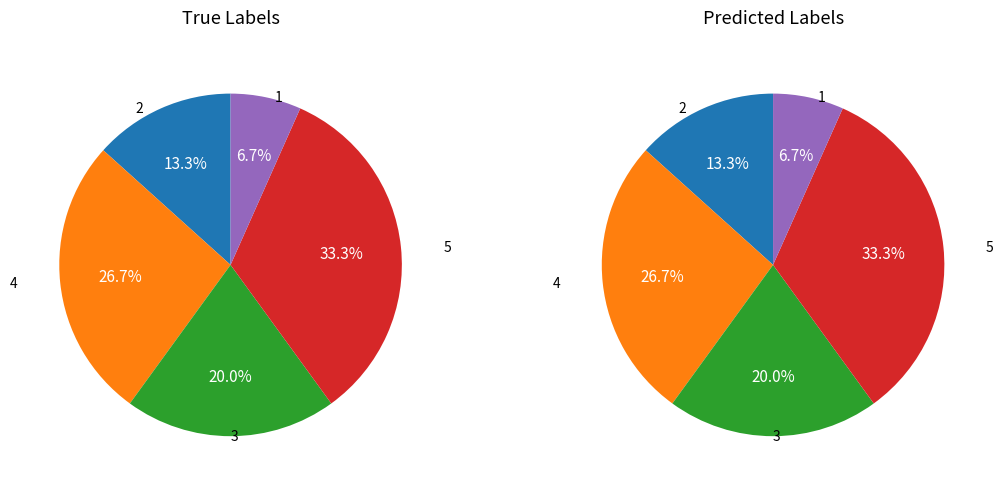

Which slice is the smallest?

1